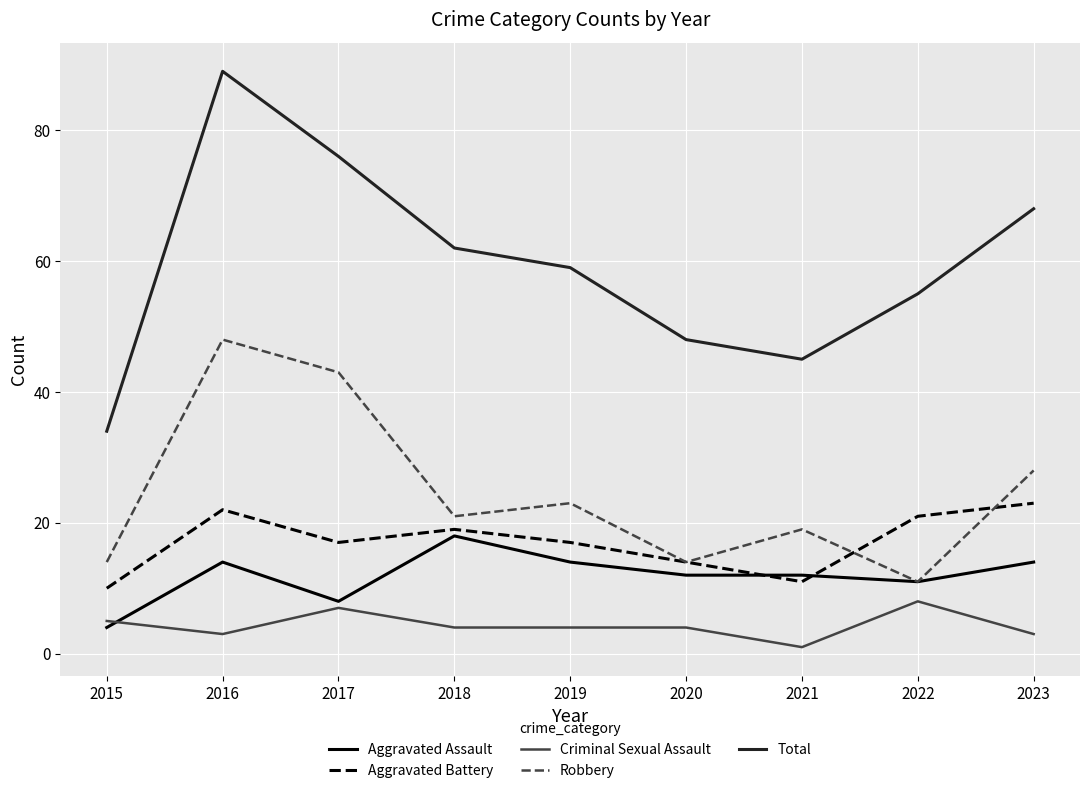

At which label does Total first exceed 59?

2016